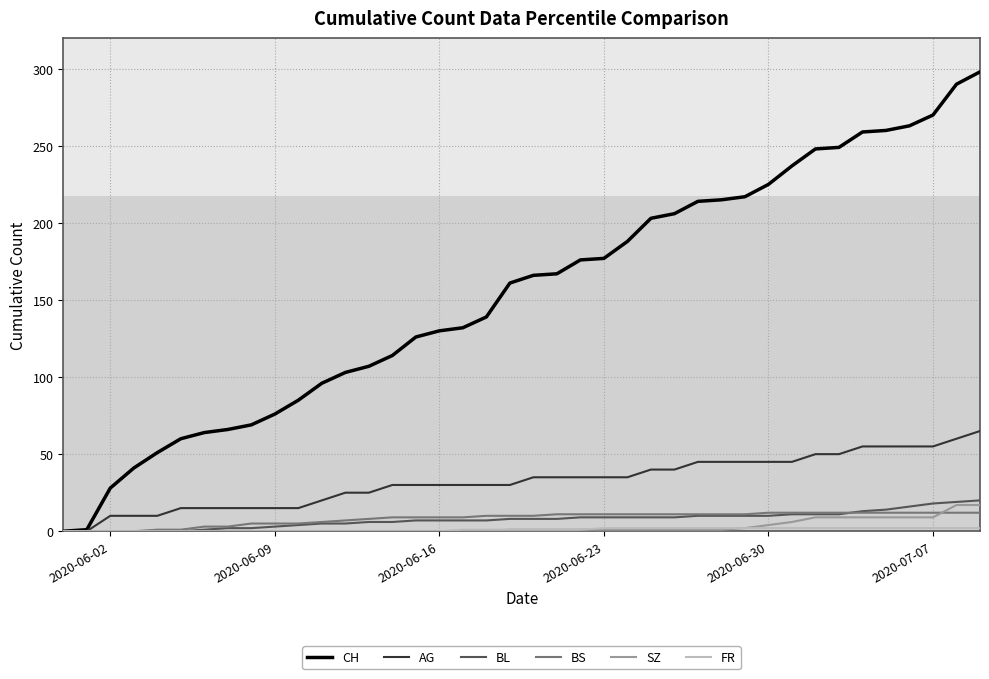

Which series has the largest total across all categories?

CH